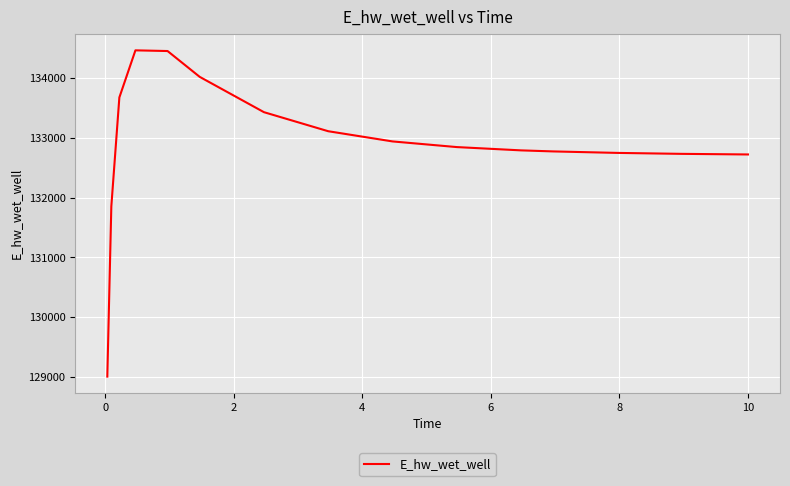

Count the number of categories in the chart.

16